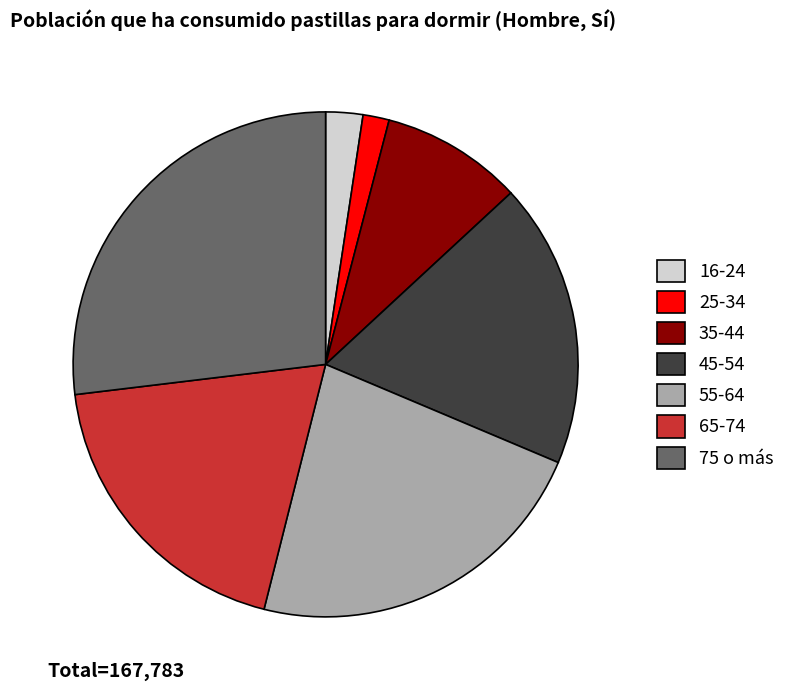

Do 16-24 and 35-44 together represent more than half of the pie?

No